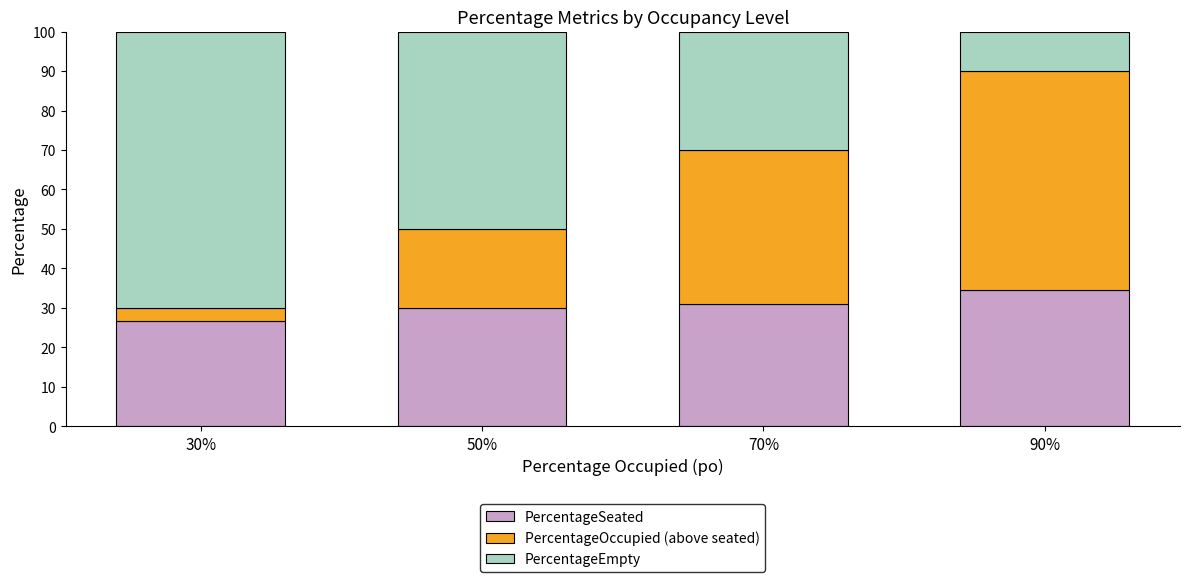

At which label does PercentageSeated reach its peak?

90%